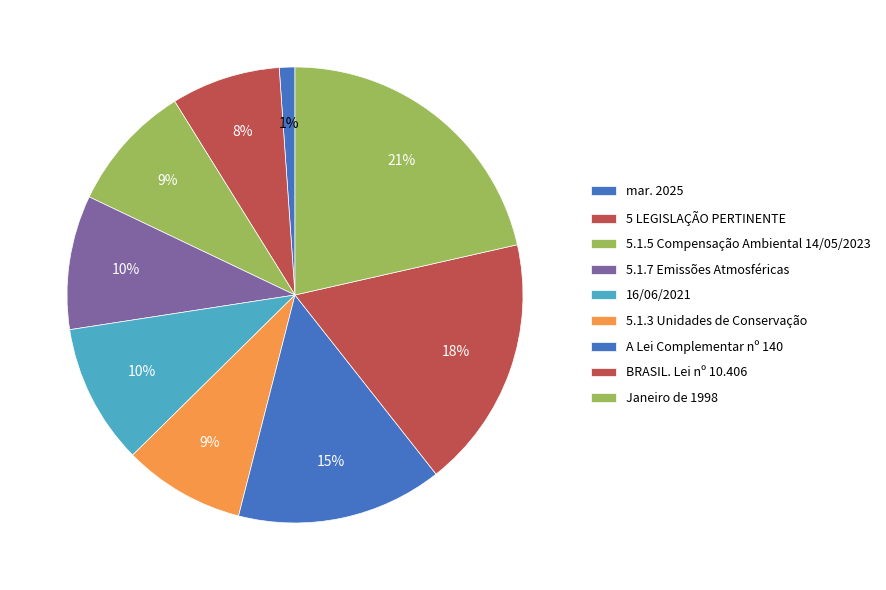

Does 5.1.7 Emissões Atmosféricas represent more than half of the total?

No